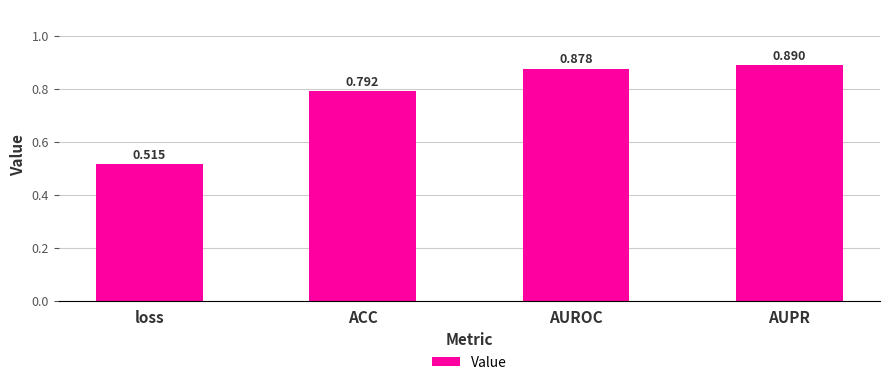

At which label is the value closest to 0?

loss